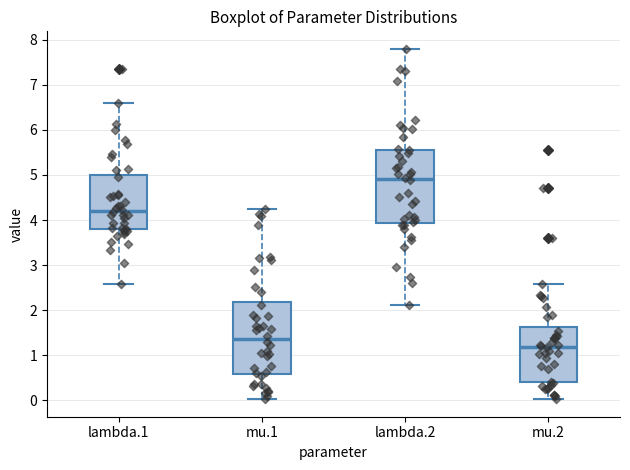

Which box's median line is the lowest?

mu.2